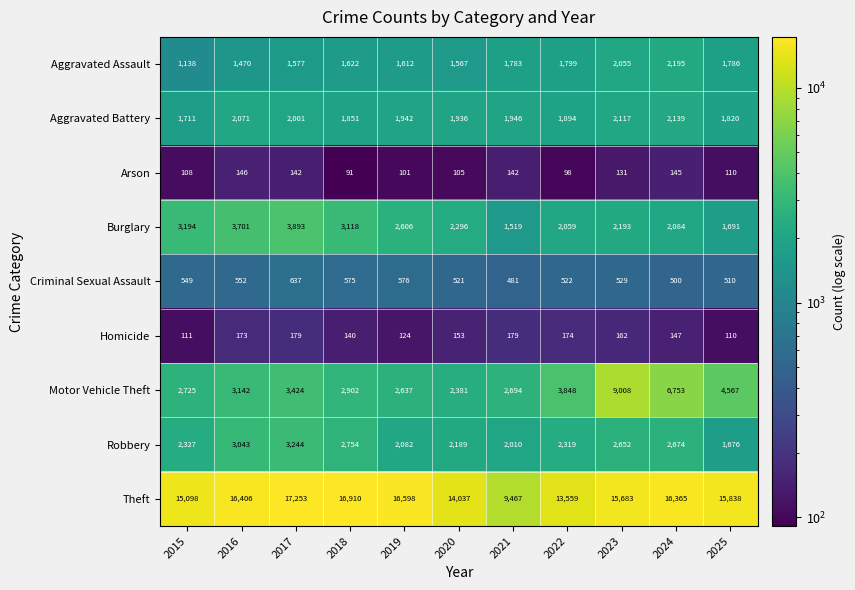

Rank the series by their maximum value, from highest to lowest.

Theft, Motor Vehicle Theft, Burglary, Robbery, Aggravated Assault, Aggravated Battery, Criminal Sexual Assault, Homicide, Arson